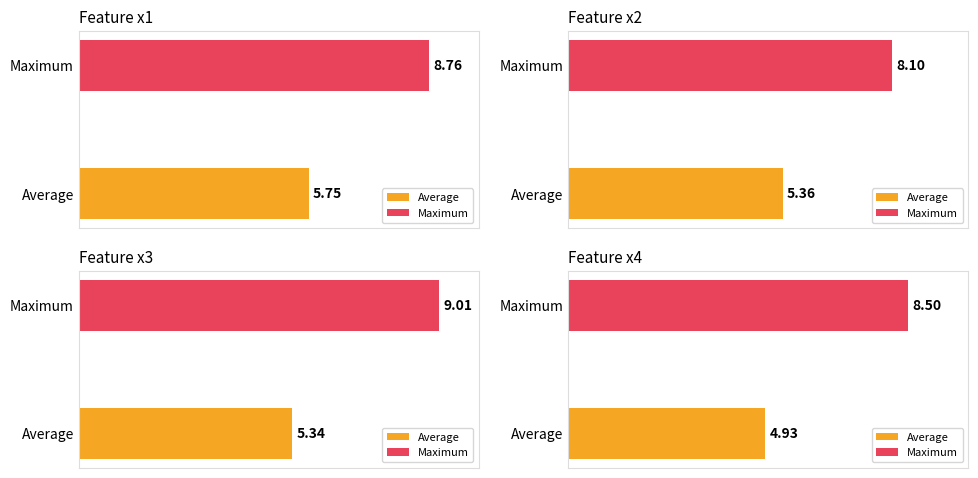

What is the spread (max minus min) of values at 2?

5.5